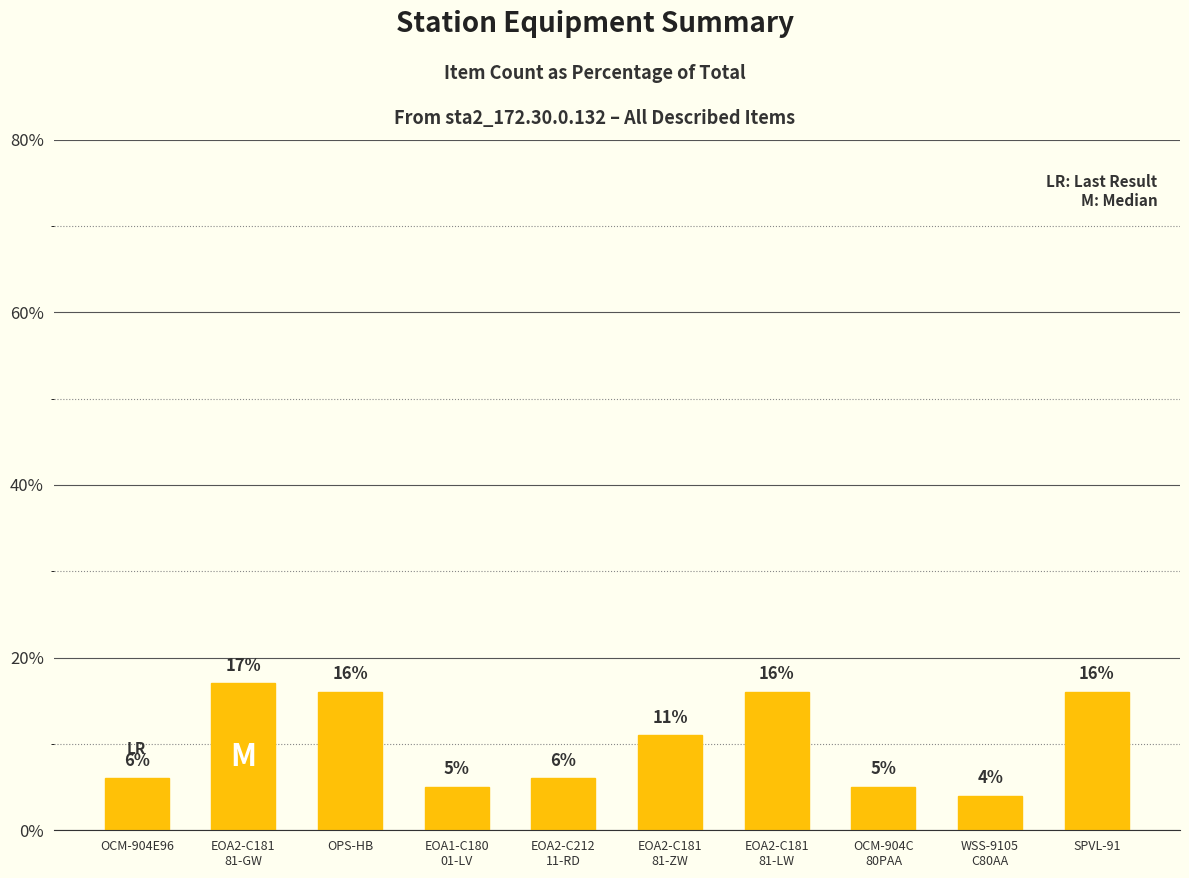

What is the difference between the maximum and second lowest values?

12